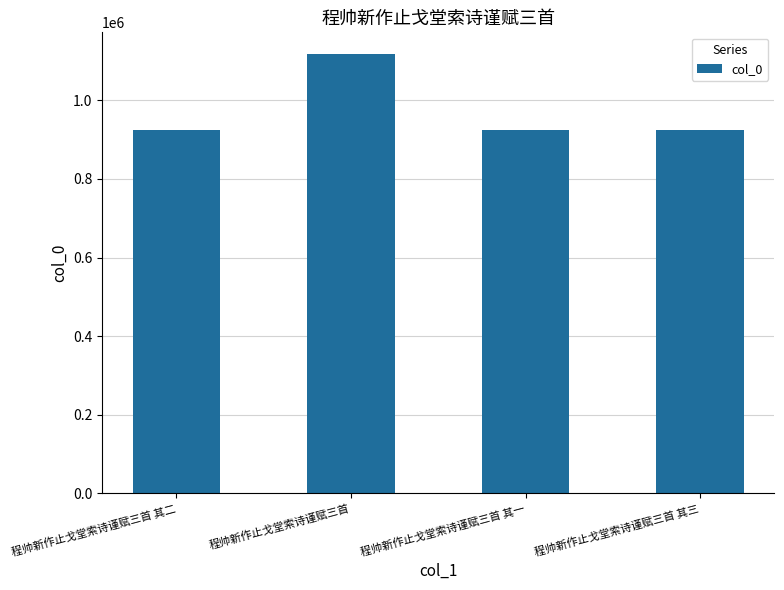

Does the chart contain stacked bars?

No